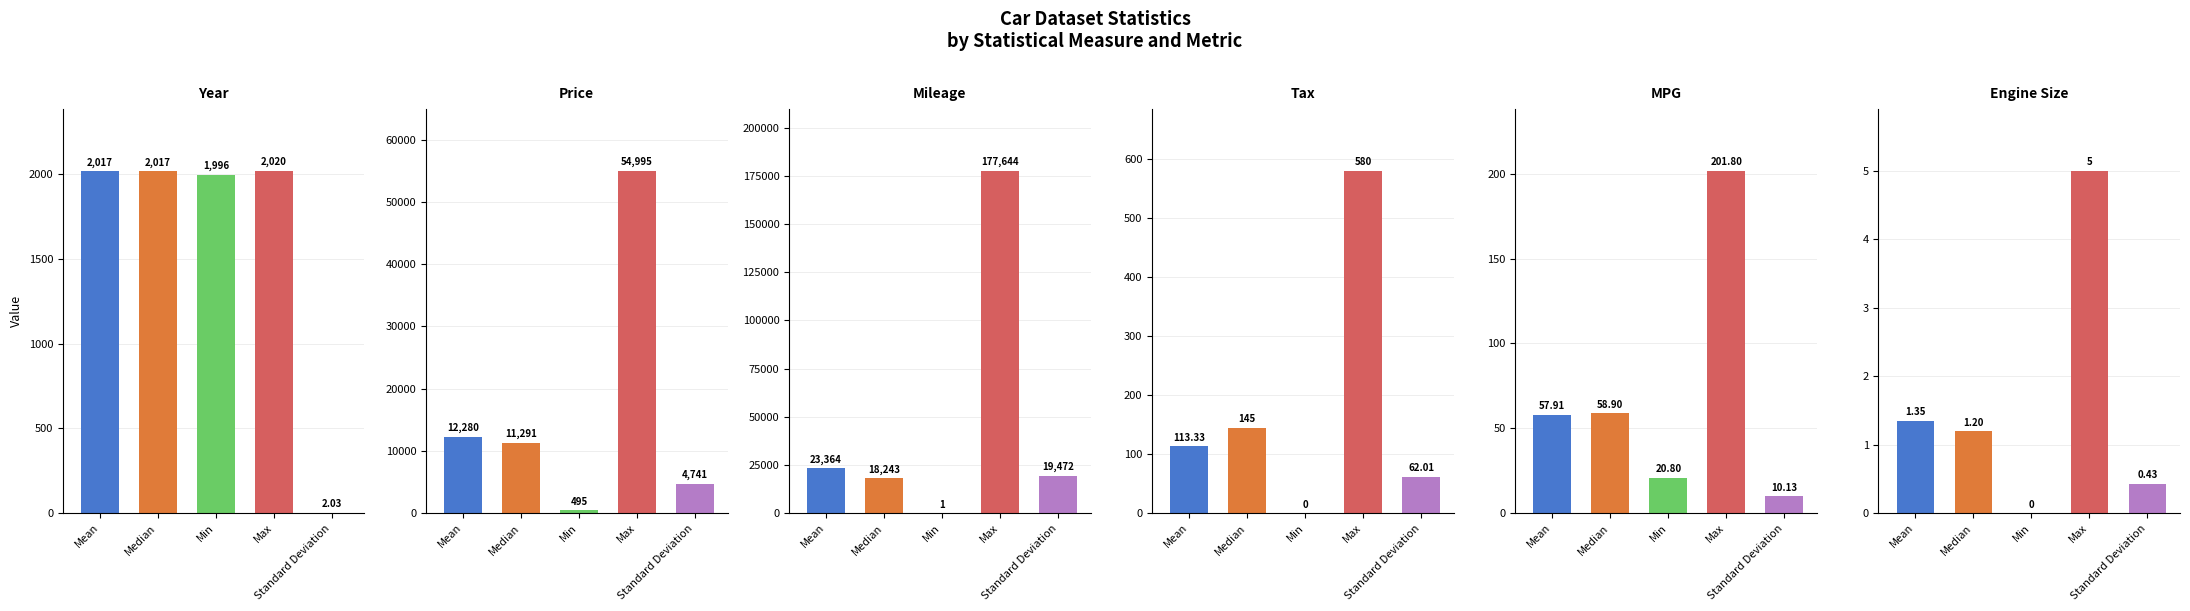

Does the chart contain stacked bars?

No